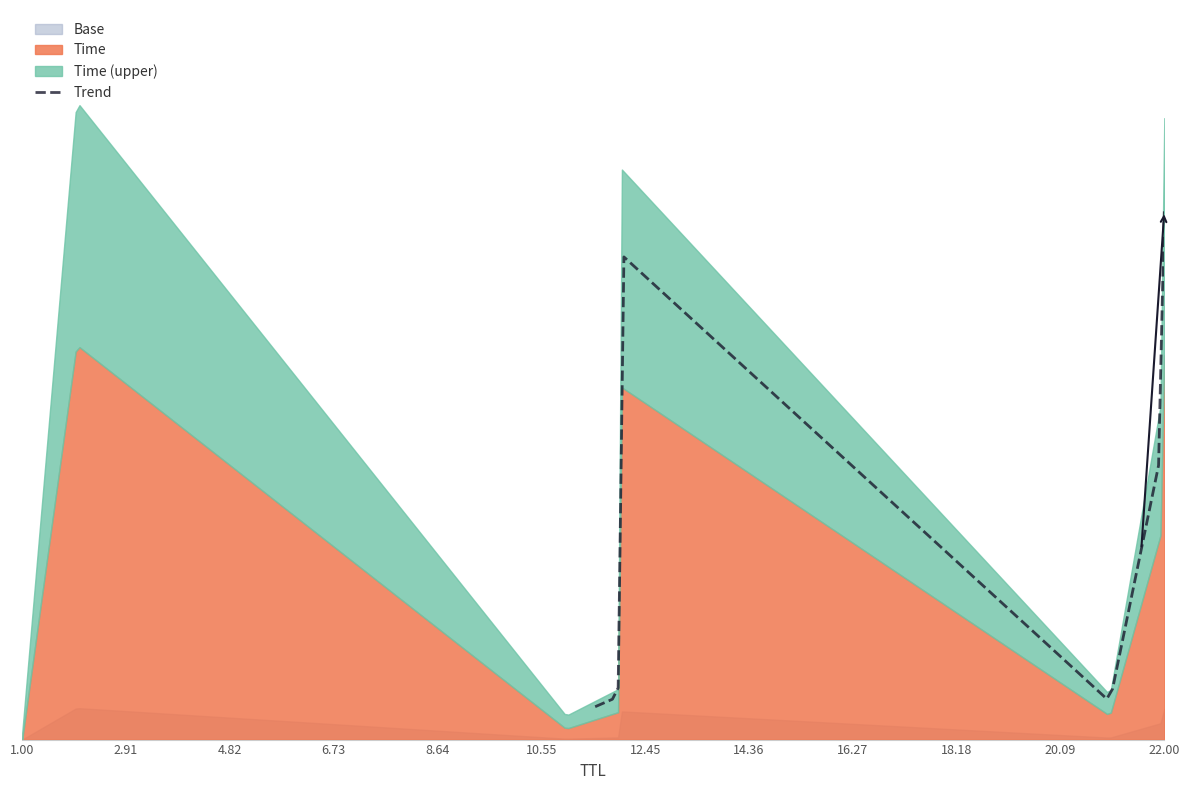

What is the change in value from 11 to 21?

+1.0